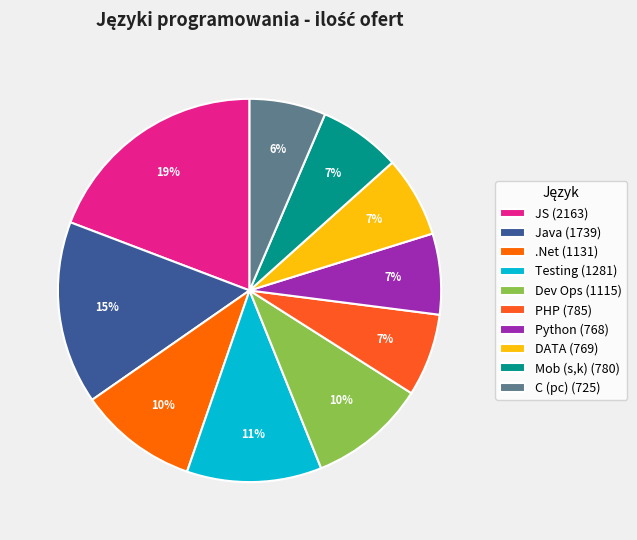

True or false: JS accounts for 9% of the total.

False